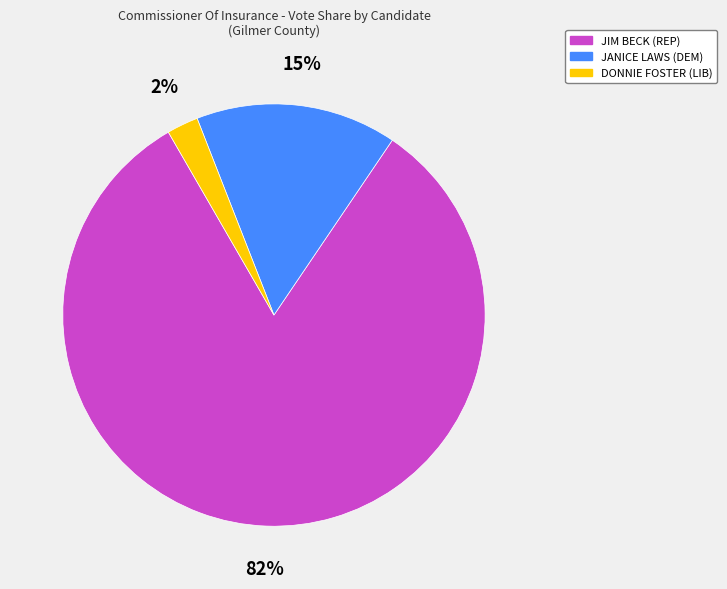

How many slices are in this pie chart?

3